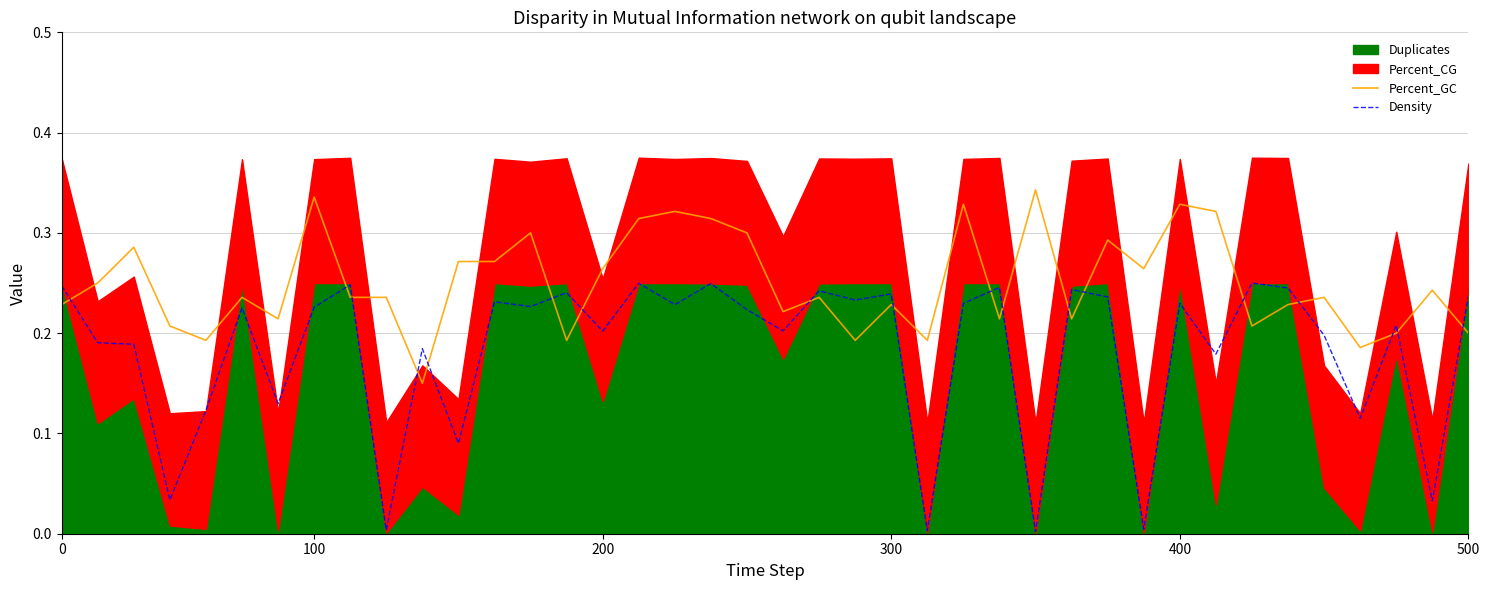

After their last crossing, which series has the higher values: Density or Percent_GC?

Density